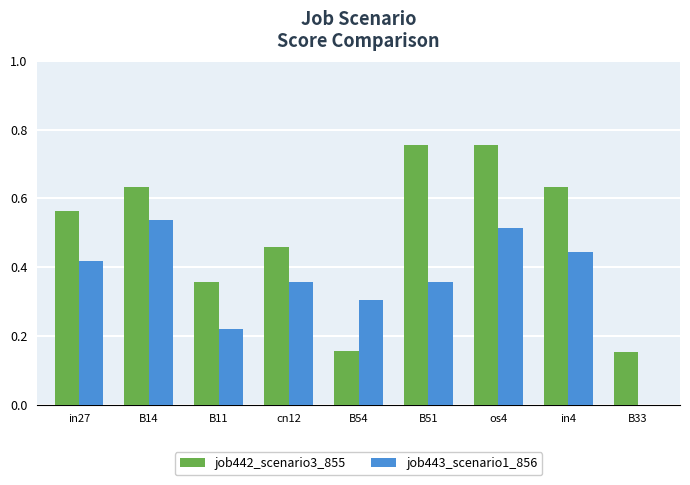

What is the total value across all series at B14?

1.2